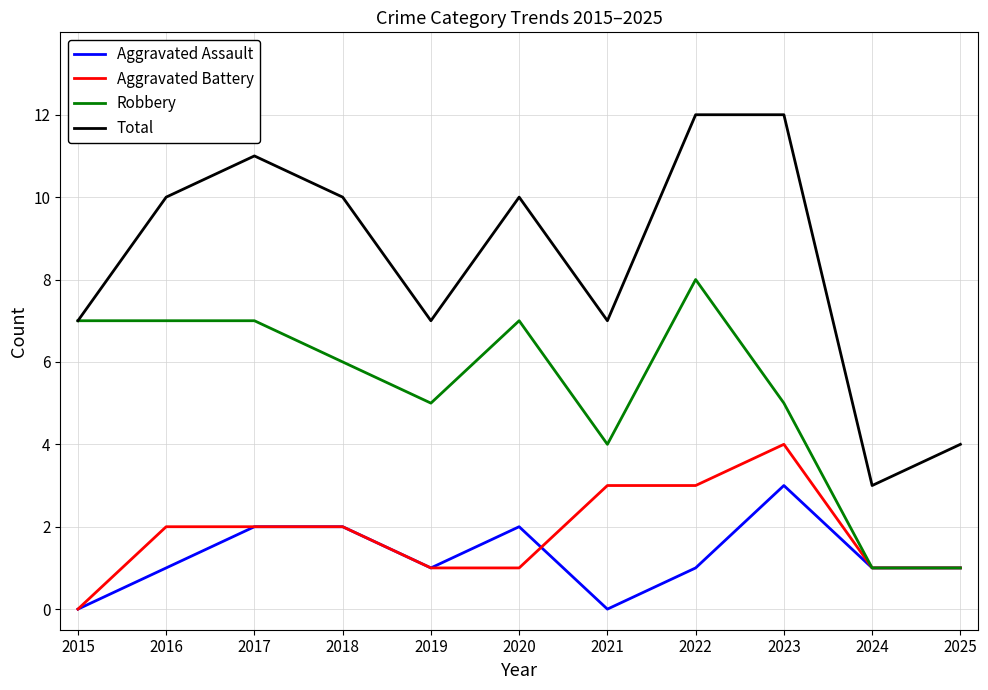

True or false: Robbery has a value of 8 at 2022.

True